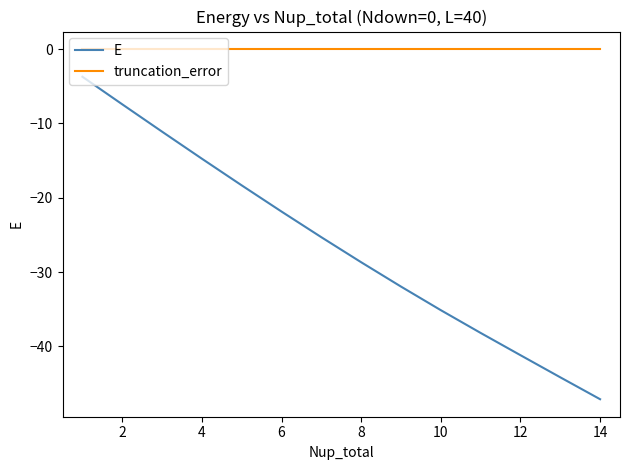

What is the sum of all E values?

-369.0